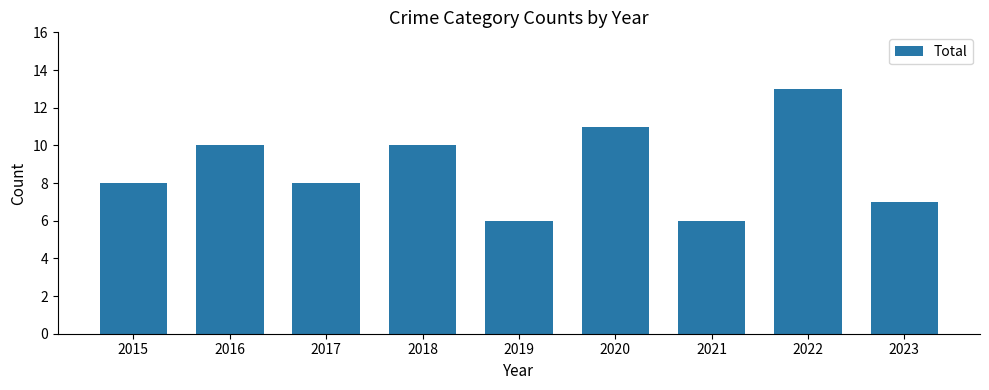

Reading left to right, what are all the values shown in this chart?

2015=8	2016=10	2017=8	2018=10	2019=6	2020=11	2021=6	2022=13	2023=7